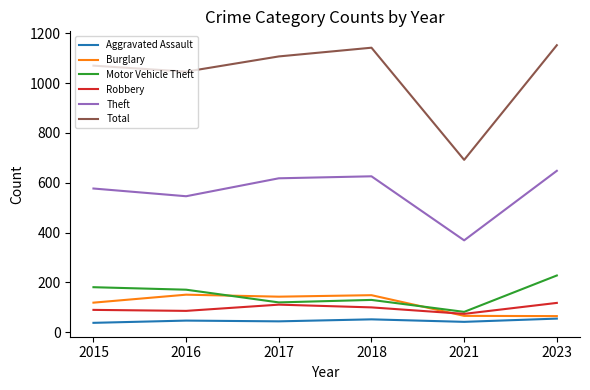

What is the minimum value shown in the chart?

38